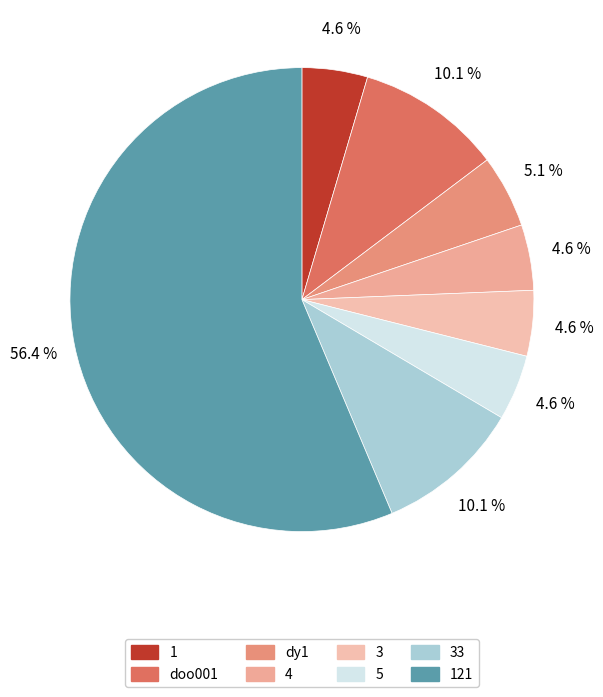

Which category accounts for the majority?

121